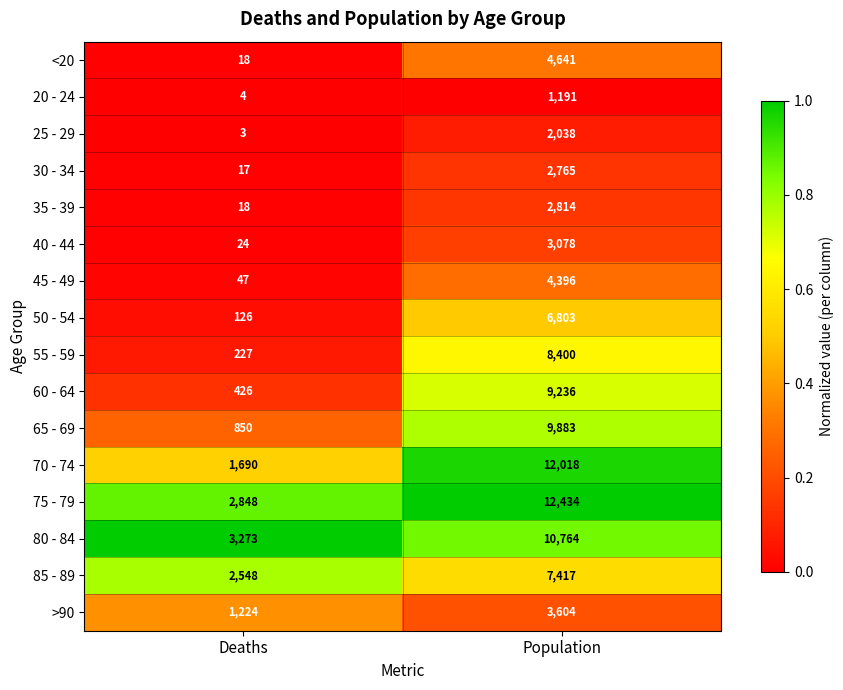

Is it true that 85 - 89 equals 3836 at Deaths?

False